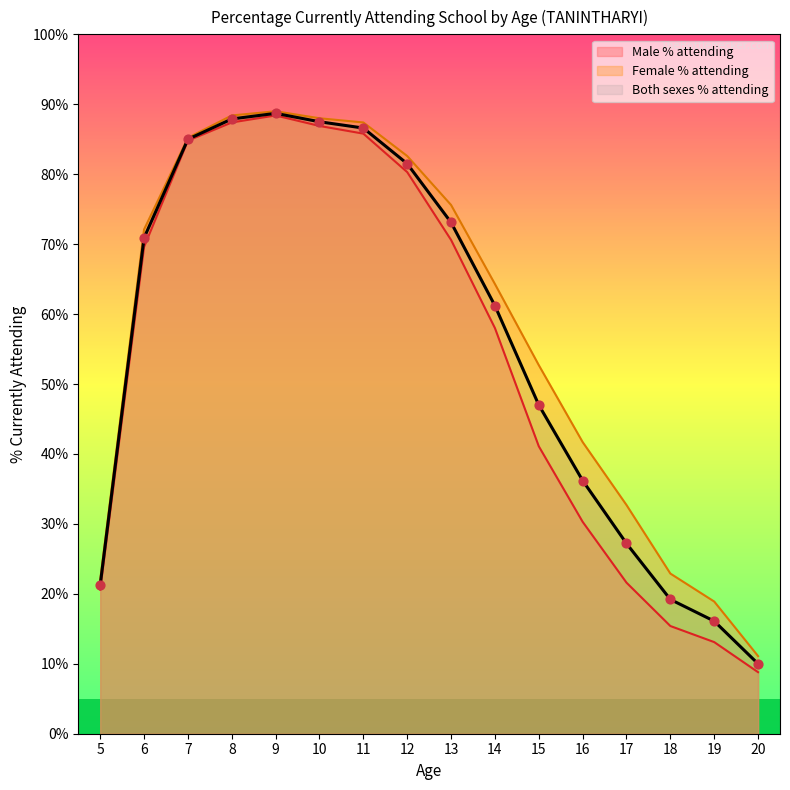

What is the total value across all series at 19?

48.1